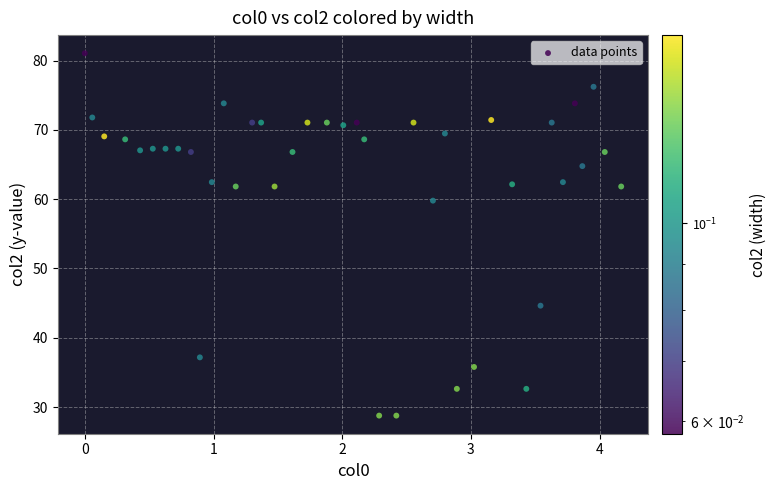

What is the range of X values (max minus min)?

4.2